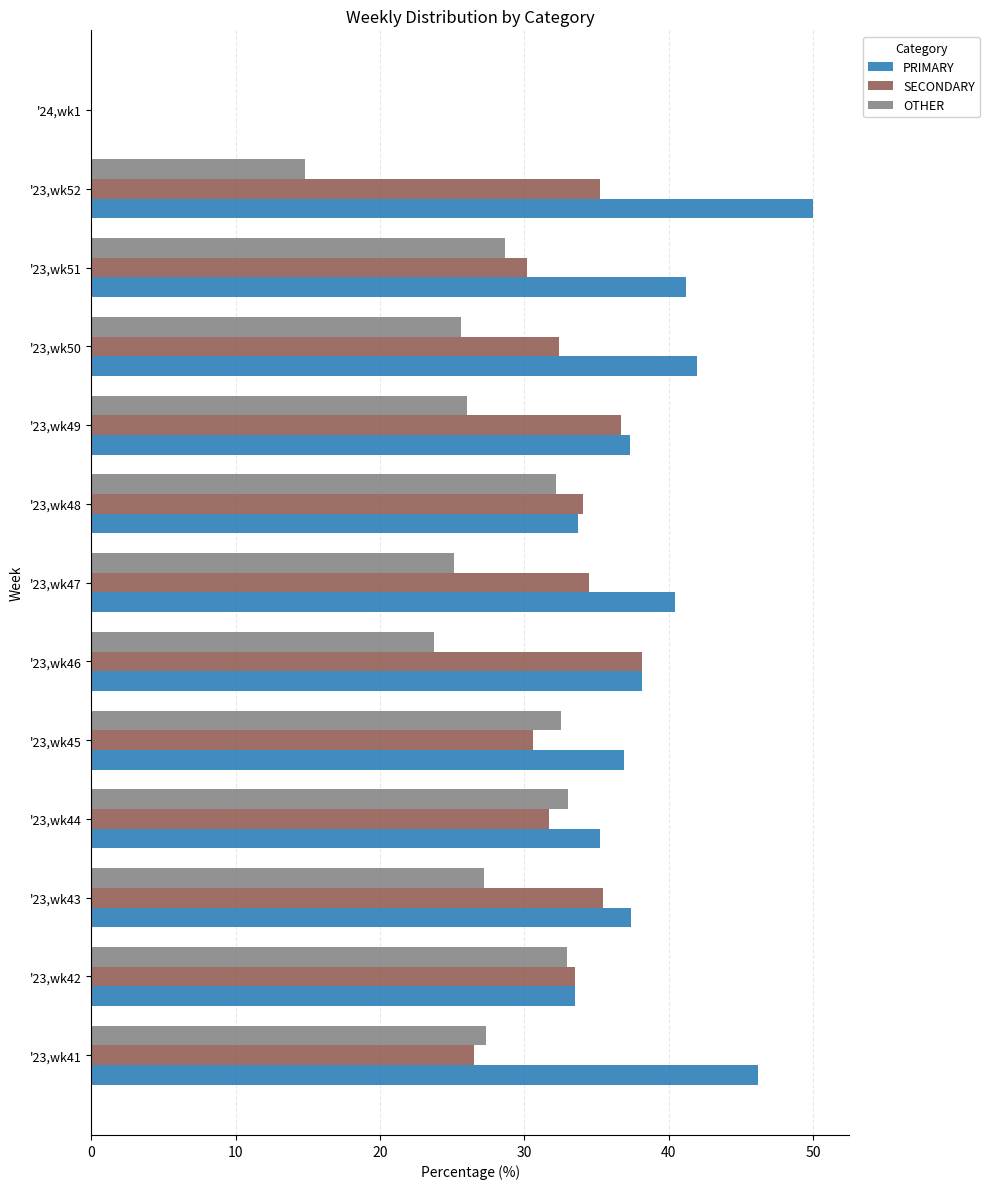

How many values in the SECONDARY series exceed 33?

7